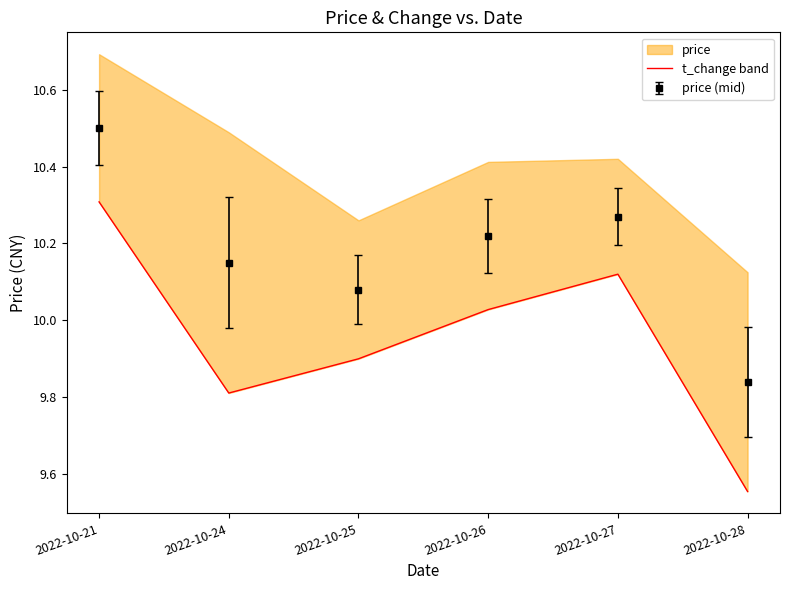

Which has a higher value, 2022-10-26 or 2022-10-24?

2022-10-26